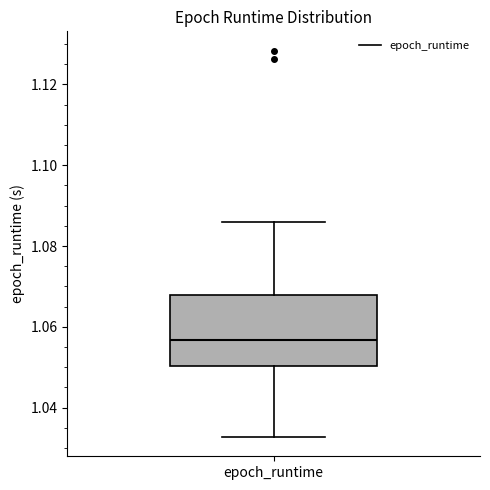

Where does the median line of the box for epoch_runtime sit on the y-axis? The values are not printed on the chart, so give them approximately, as read against the axis.

1.056